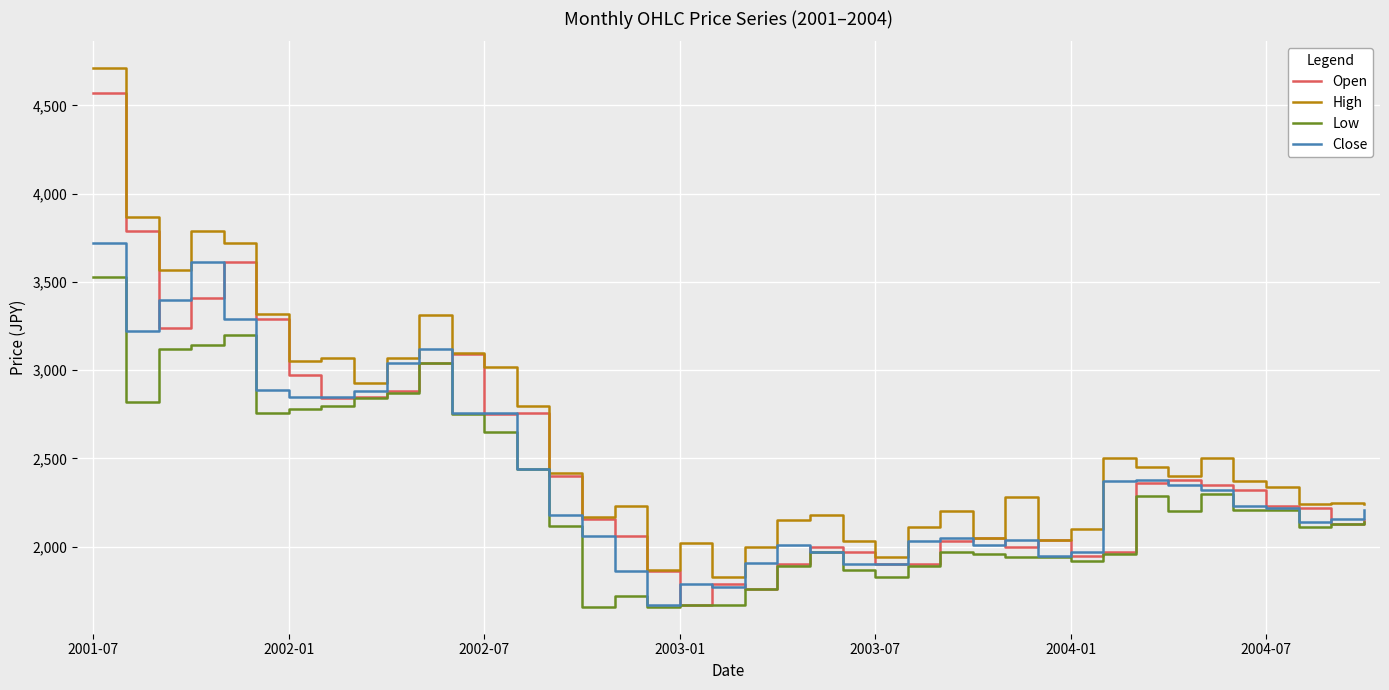

What is the minimum value shown in the chart?

1660